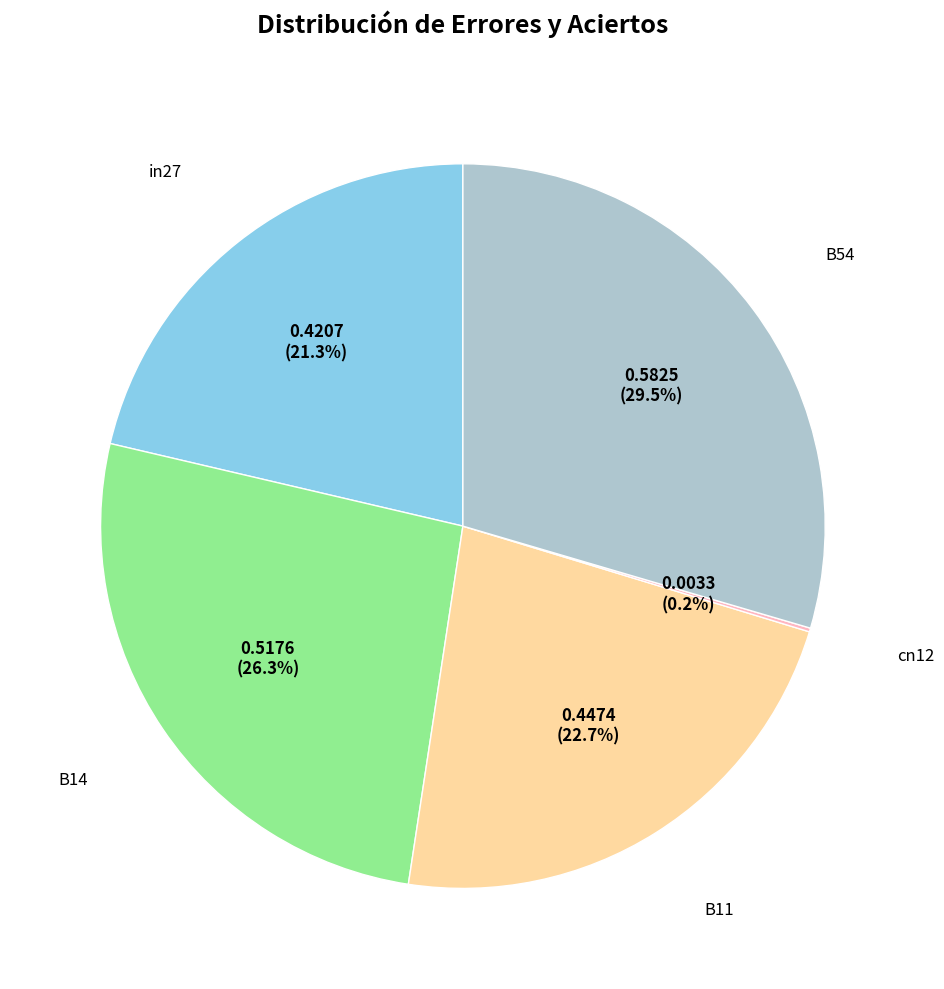

To the nearest percent, what is the difference between the largest and smallest slice percentages?

29%